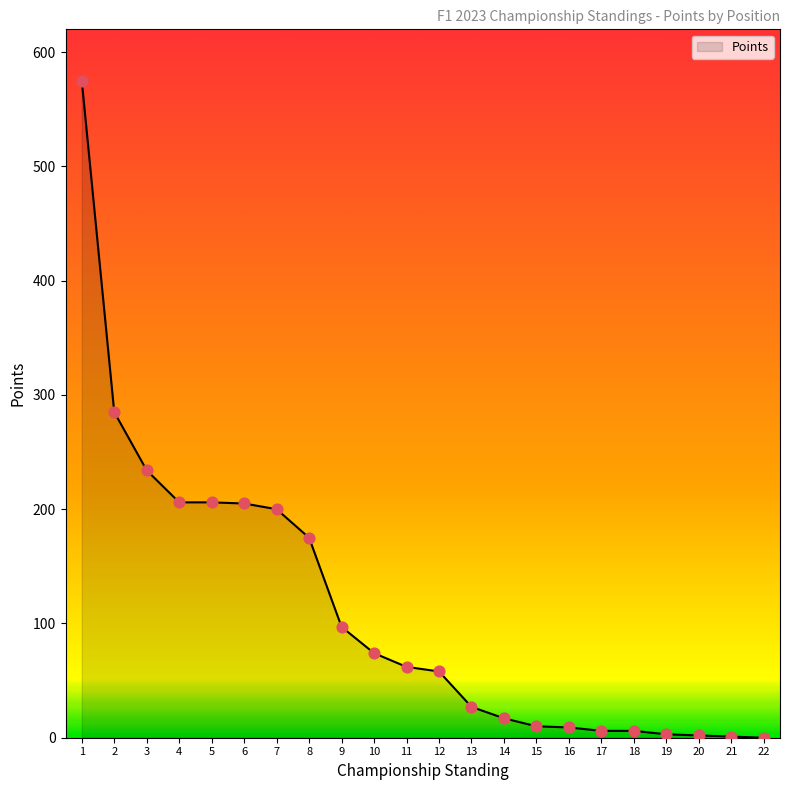

Which has a higher value, 5 or 9?

5